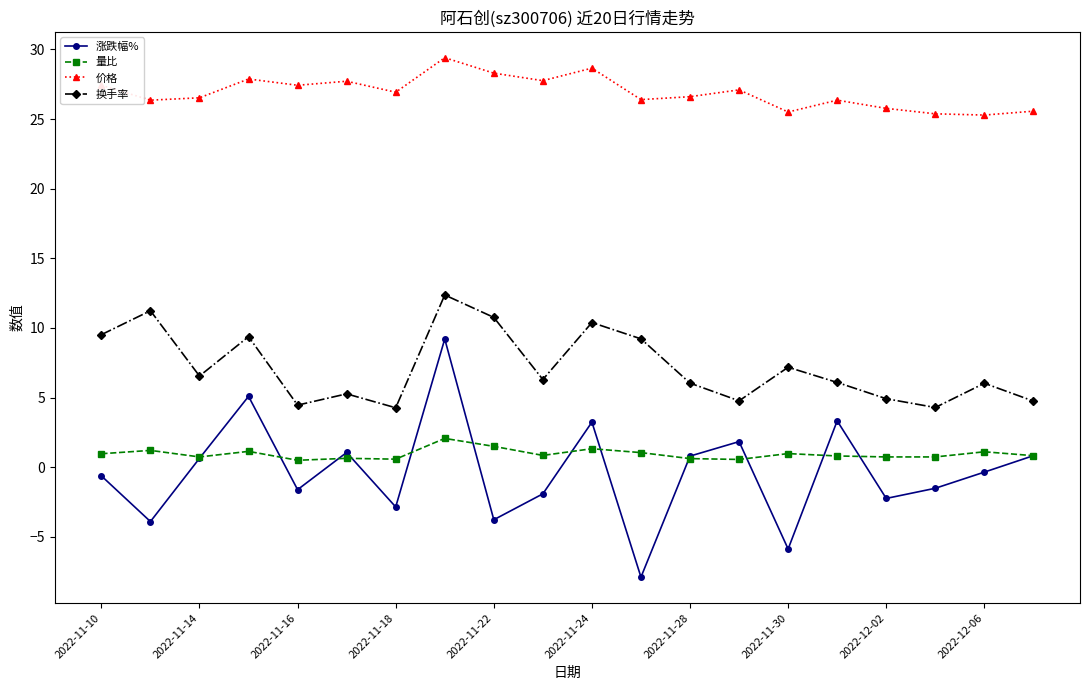

List the series in order of their peak value, highest first.

价格, 换手率, 涨跌幅%, 量比